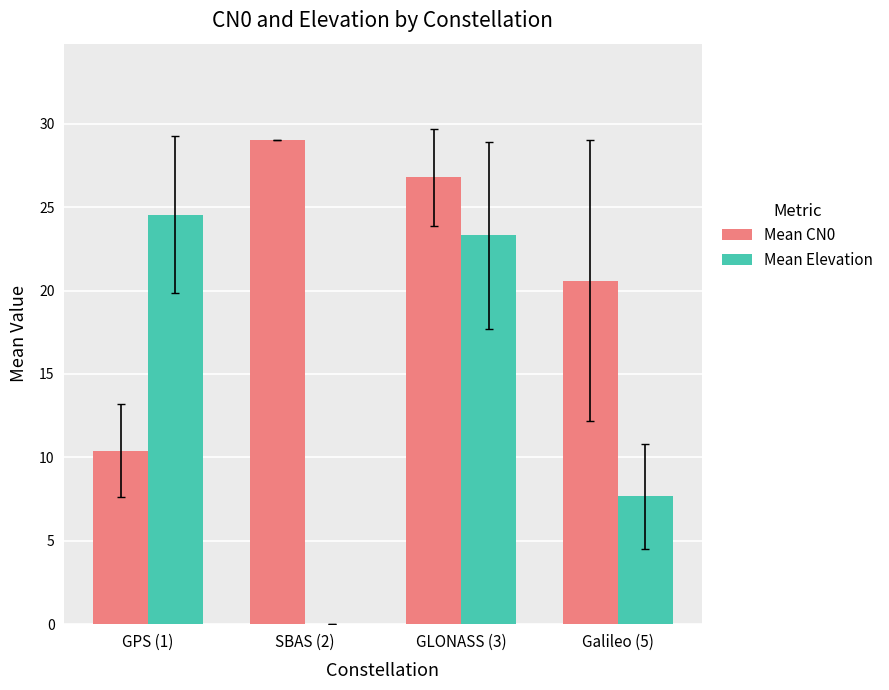

Which category has the highest value across all series?

SBAS (2)